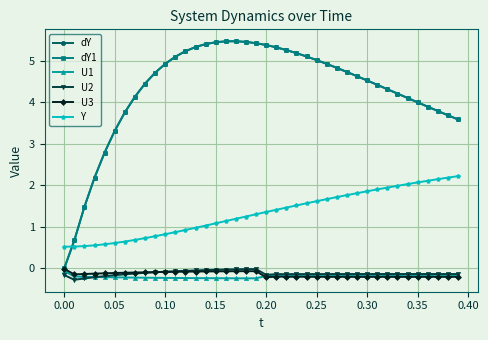

How many lines are shown in the chart?

6